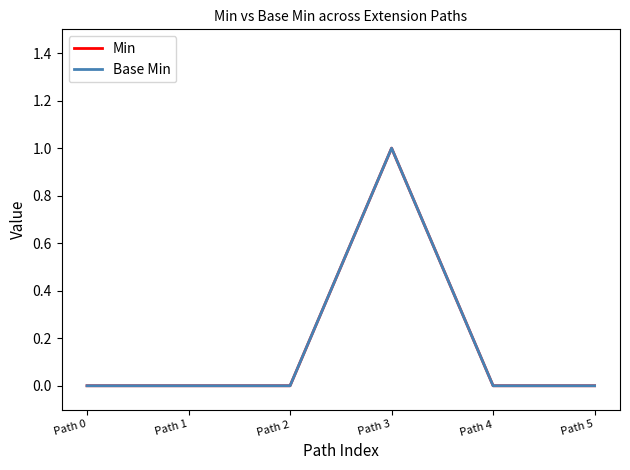

Reading right to left, list all the values displayed in this chart.

Min: Path 5=0	Path 4=0	Path 3=1	Path 2=0	Path 1=0	Path 0=0
Base Min: Path 5=0	Path 4=0	Path 3=1	Path 2=0	Path 1=0	Path 0=0